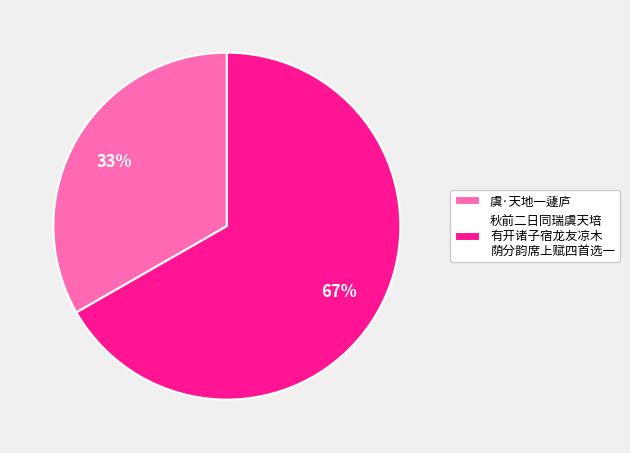

True or false: 虞·天地一蘧庐 accounts for 18% of the total.

False